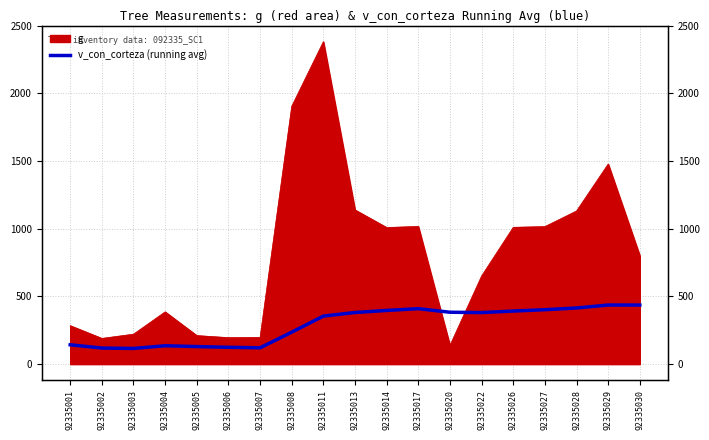

True or false: the data shows 381.5 at 92335013.

True